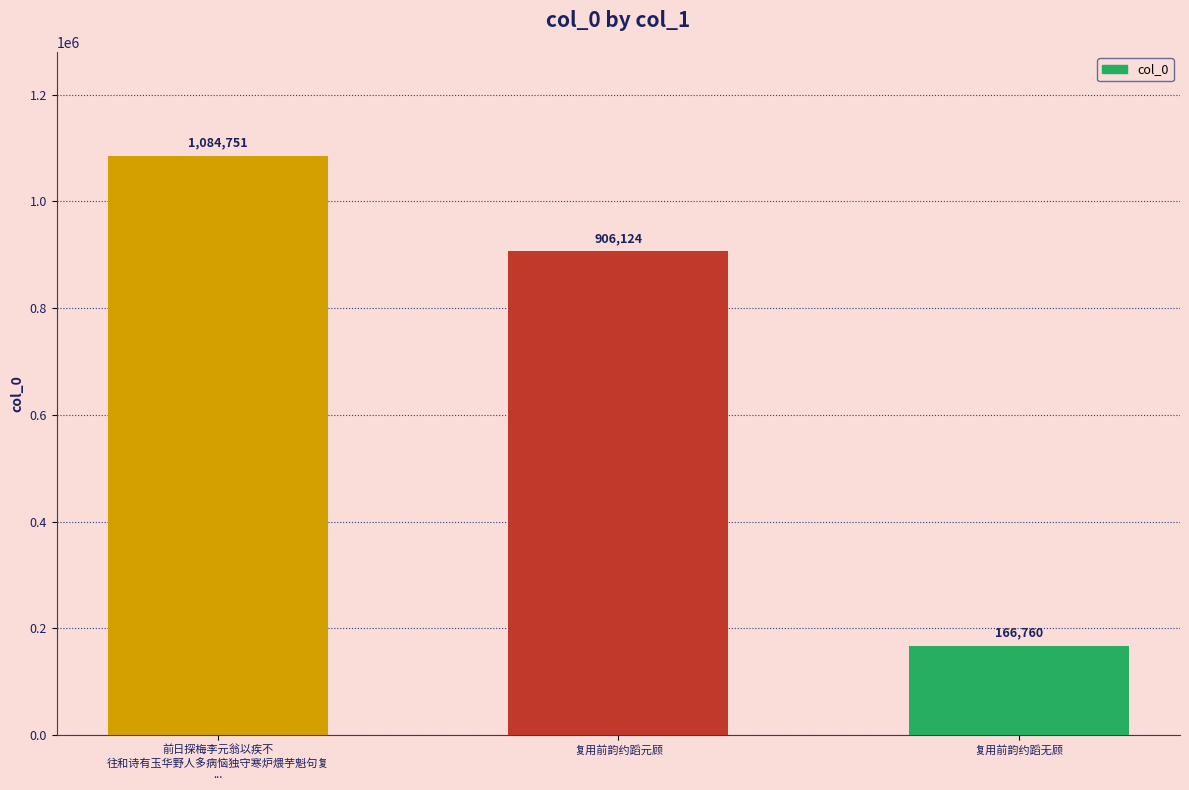

What position from the left is 前日探梅李元翁以疾不
往和诗有玉华野人多病恼独守寒炉煨芋魁句复
...?

1